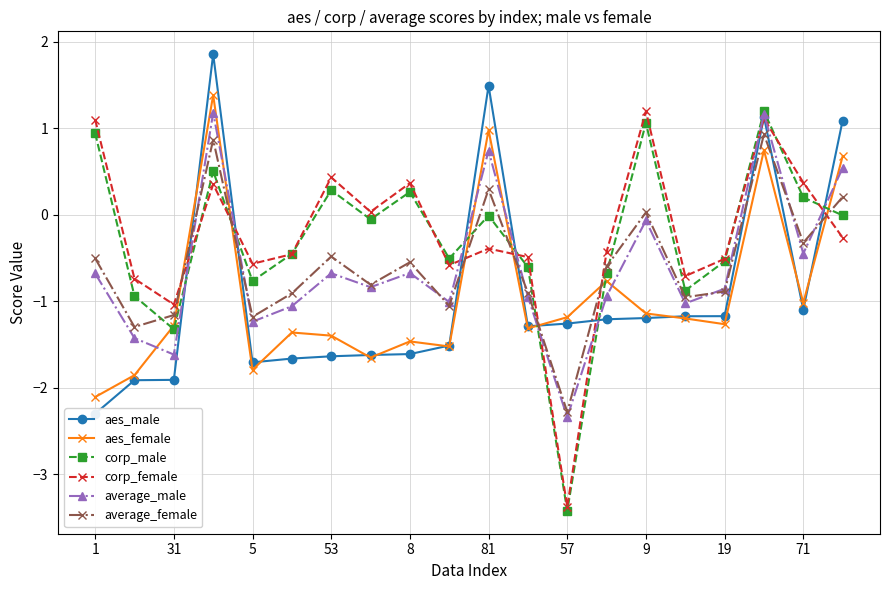

At which category is the sum across all series the highest?

17